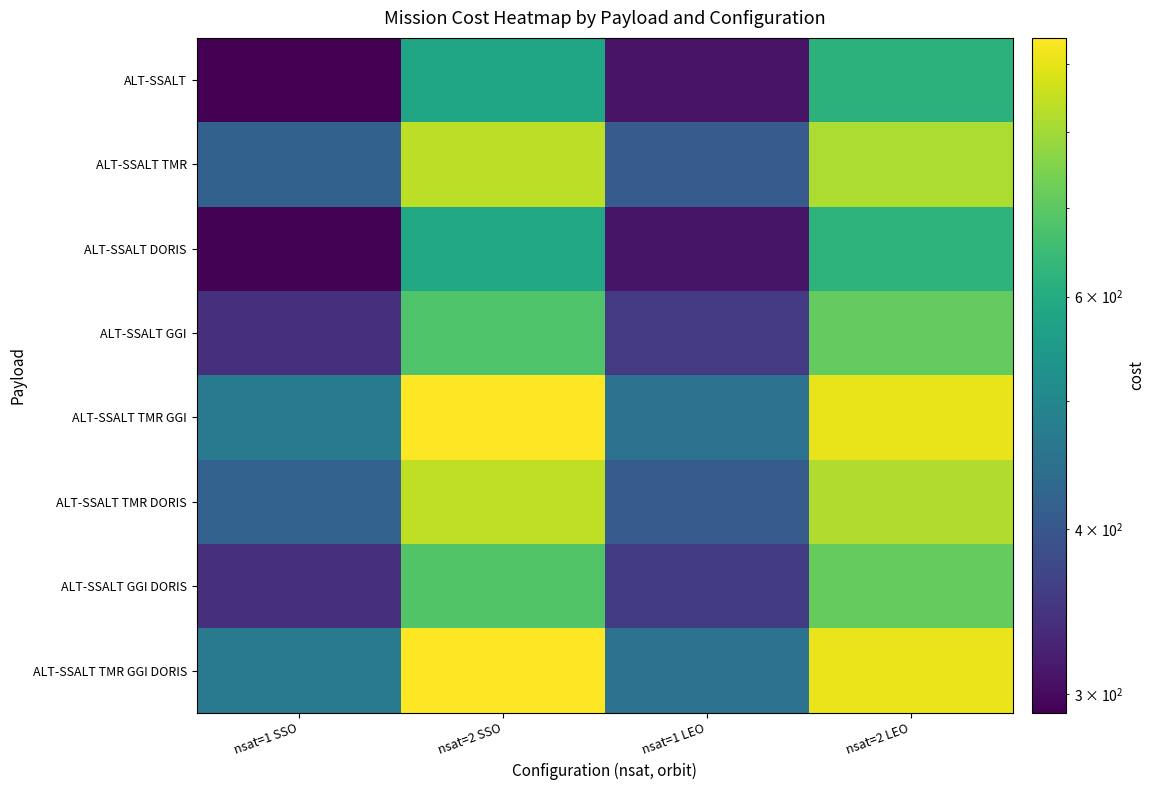

Reading left to right, what are all the values shown in this chart?

ALT-SSALT: nsat=1 SSO=290.4	nsat=2 SSO=580.8	nsat=1 LEO=308.7	nsat=2 LEO=617.3
ALT-SSALT TMR: nsat=1 SSO=419.2	nsat=2 SSO=838.4	nsat=1 LEO=408.0	nsat=2 LEO=816.0
ALT-SSALT DORIS: nsat=1 SSO=292.4	nsat=2 SSO=584.7	nsat=1 LEO=310.6	nsat=2 LEO=621.2
ALT-SSALT GGI: nsat=1 SSO=340.9	nsat=2 SSO=681.8	nsat=1 LEO=354.7	nsat=2 LEO=709.4
ALT-SSALT TMR GGI: nsat=1 SSO=469.7	nsat=2 SSO=939.4	nsat=1 LEO=453.5	nsat=2 LEO=907.0
ALT-SSALT TMR DORIS: nsat=1 SSO=420.8	nsat=2 SSO=841.6	nsat=1 LEO=409.6	nsat=2 LEO=819.2
ALT-SSALT GGI DORIS: nsat=1 SSO=342.5	nsat=2 SSO=685.0	nsat=1 LEO=356.2	nsat=2 LEO=712.5
ALT-SSALT TMR GGI DORIS: nsat=1 SSO=471.2	nsat=2 SSO=942.3	nsat=1 LEO=454.9	nsat=2 LEO=909.9